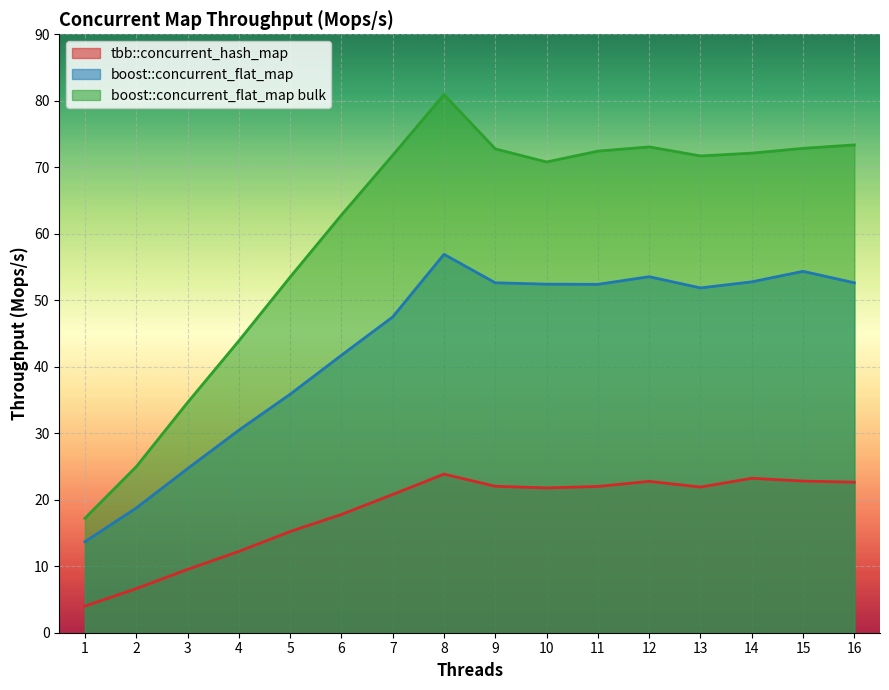

What is the greatest value displayed?

80.9